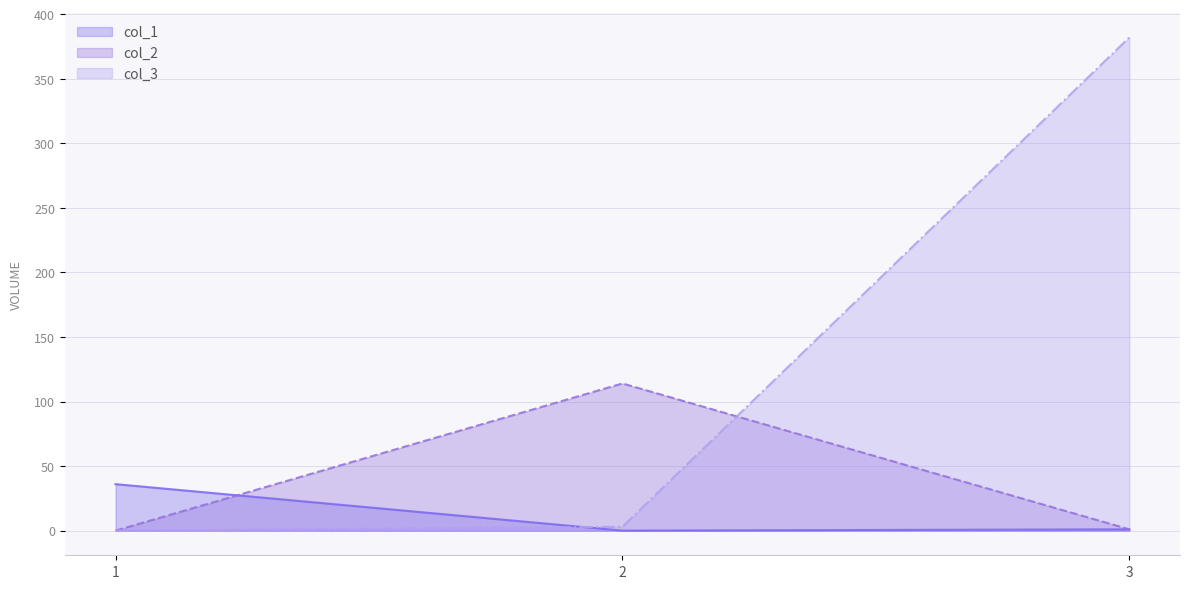

The value of col_1 at 2 is -19. True or false?

False